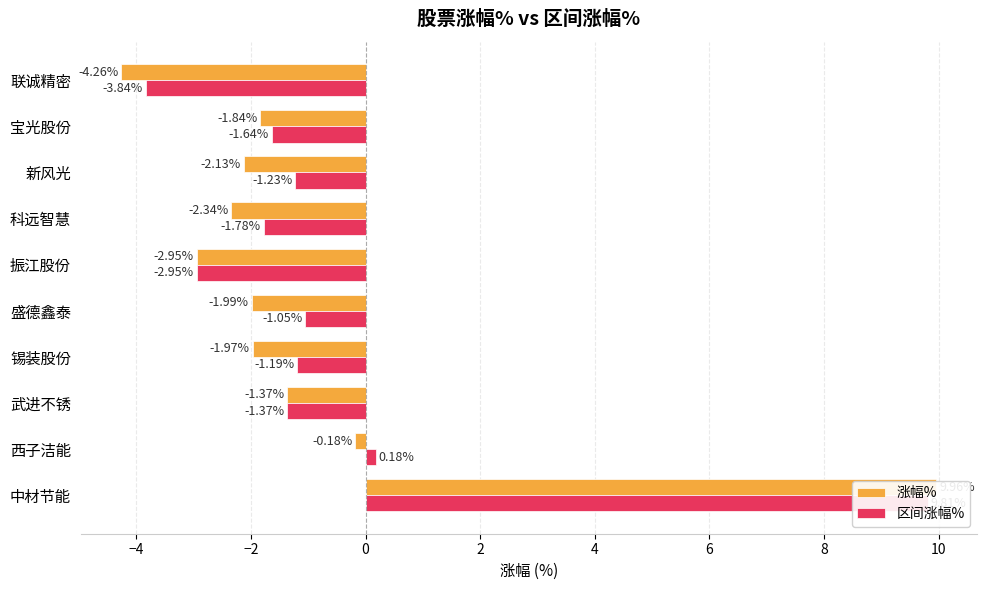

Reading left to right, what are all the values shown in this chart?

涨幅%: 10.0	-0.2	-1.4	-2.0	-2.0	-3.0	-2.3	-2.1	-1.8	-4.3
区间涨幅%: 9.8	0.2	-1.4	-1.2	-1.1	-3.0	-1.8	-1.2	-1.6	-3.8